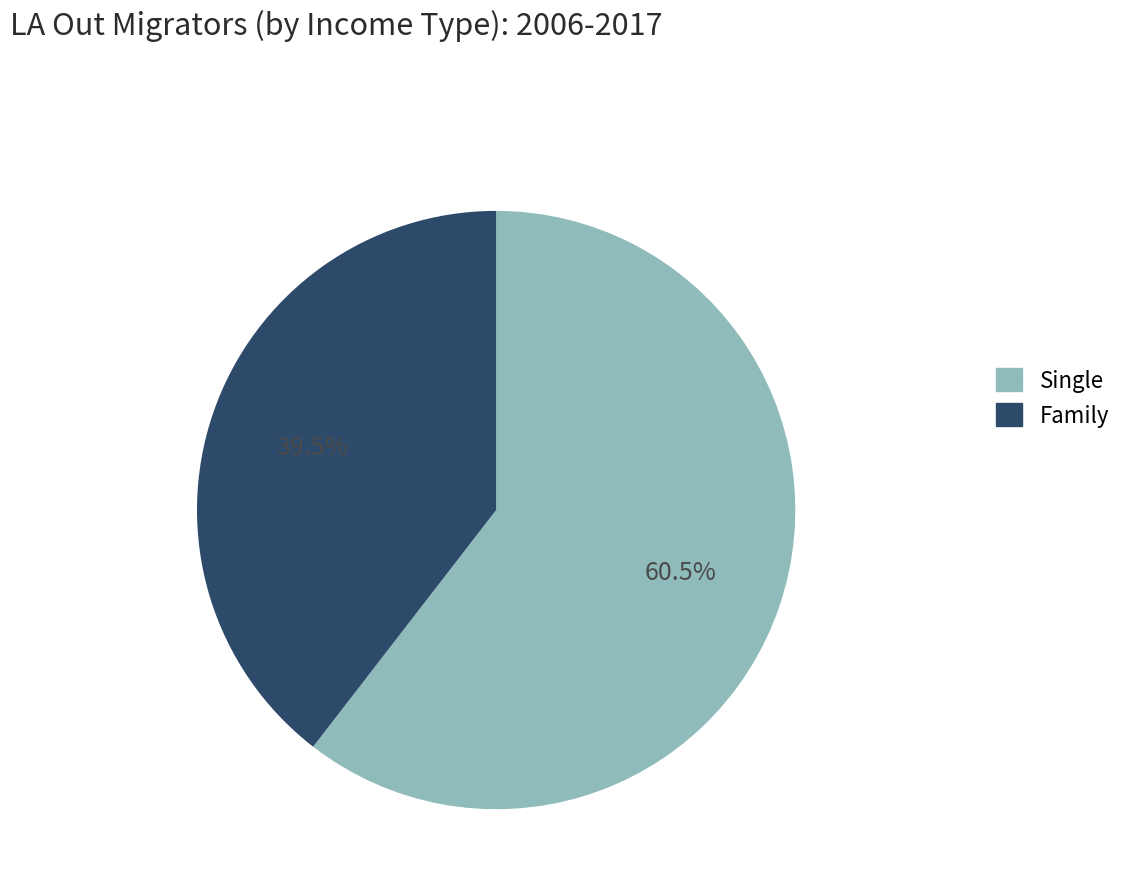

Rank the categories by value from lowest to highest.

Family, Single